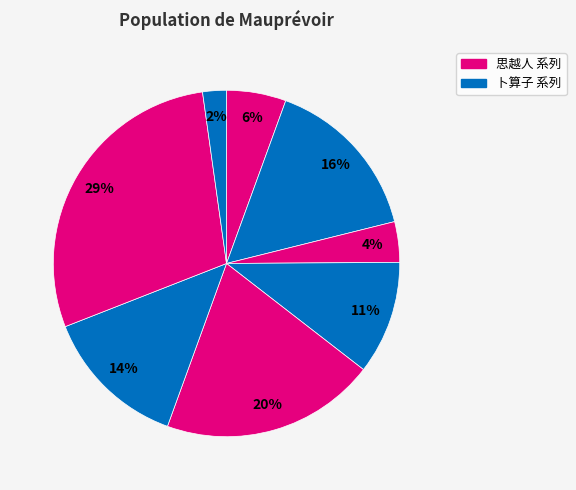

How many segments does this pie chart have?

8